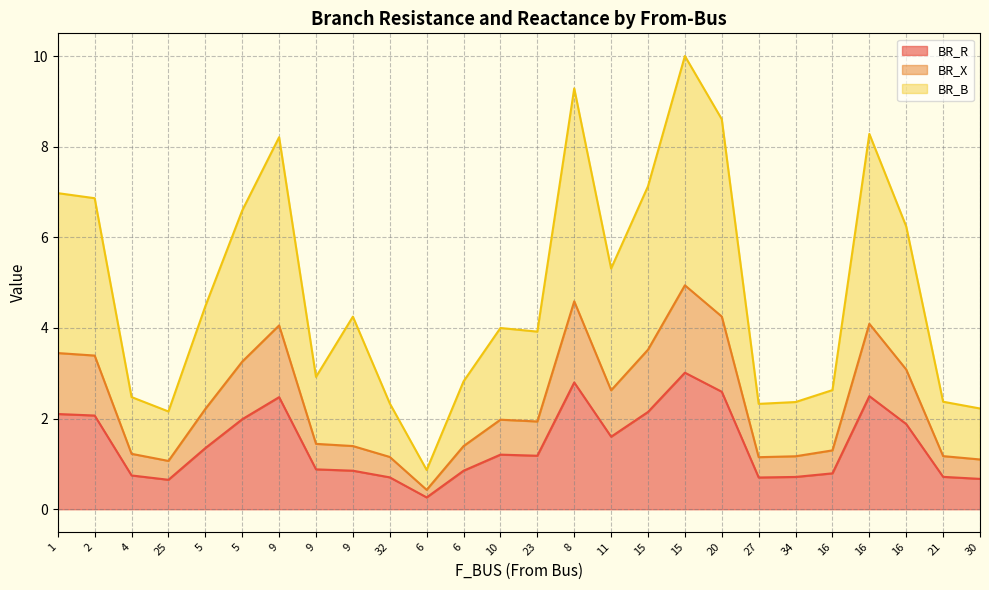

At which label is BR_X closest to 2?

10